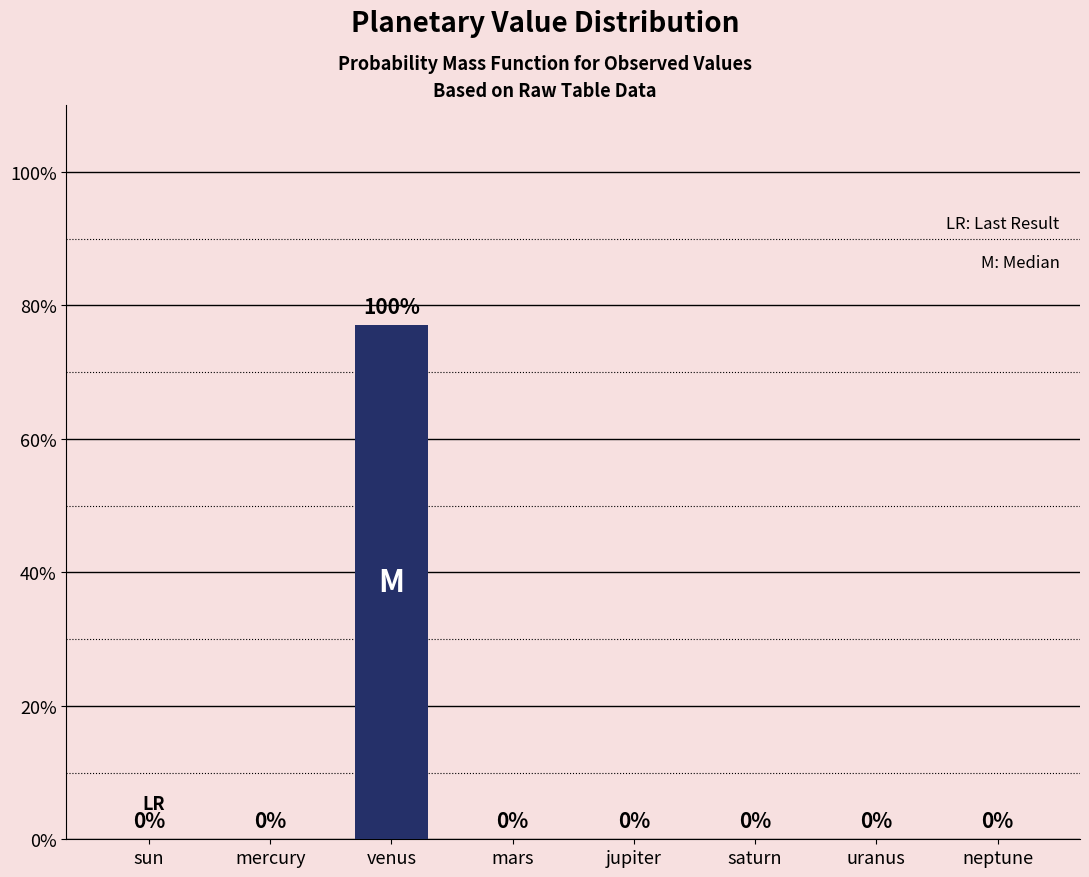

Is it true that the value at mars is -41?

False